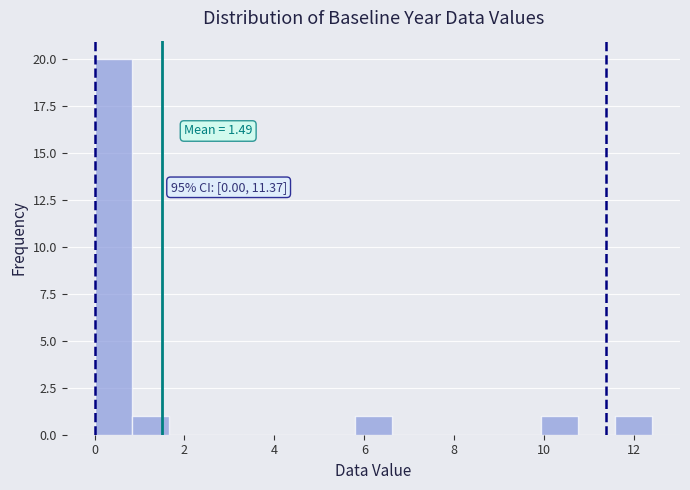

Which range on the x-axis has the tallest bar?

0.0 to 0.8